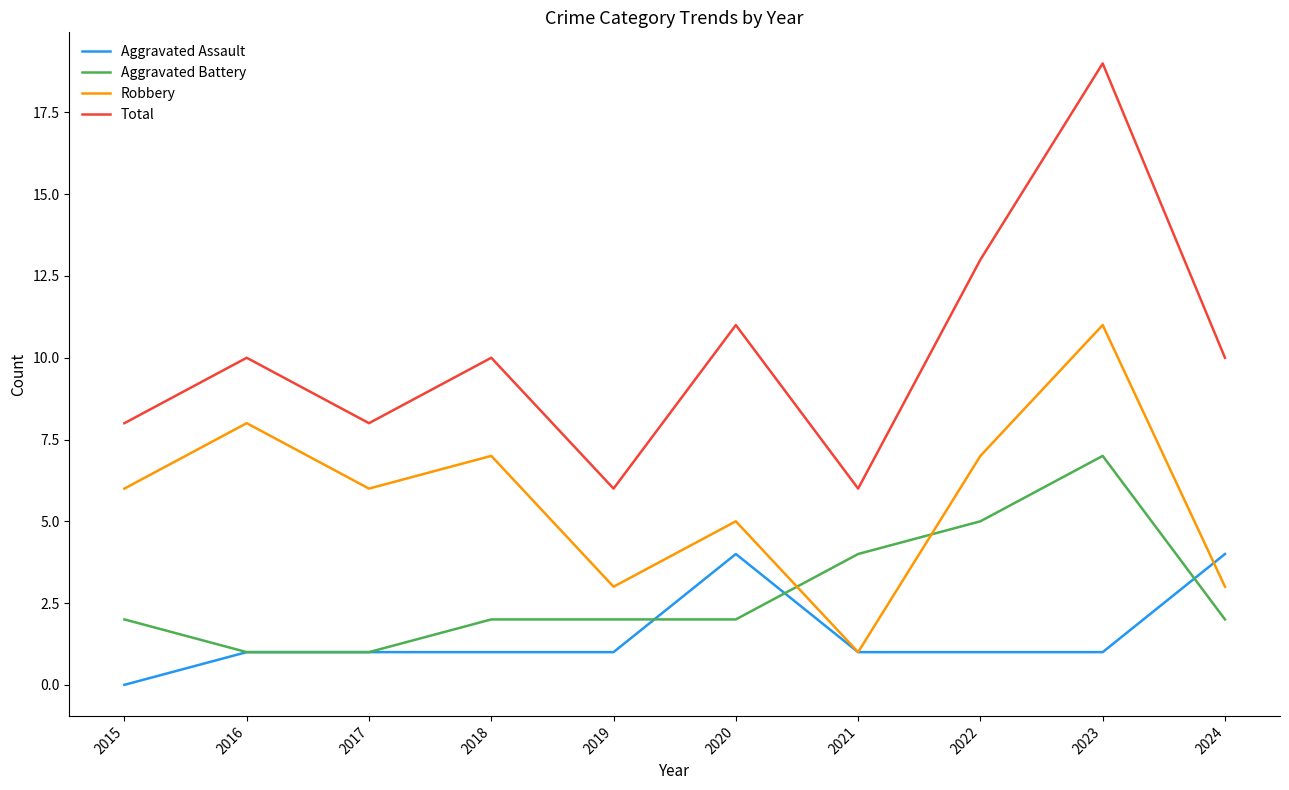

At 2018, list the series in order from largest to smallest.

Total, Robbery, Aggravated Battery, Aggravated Assault